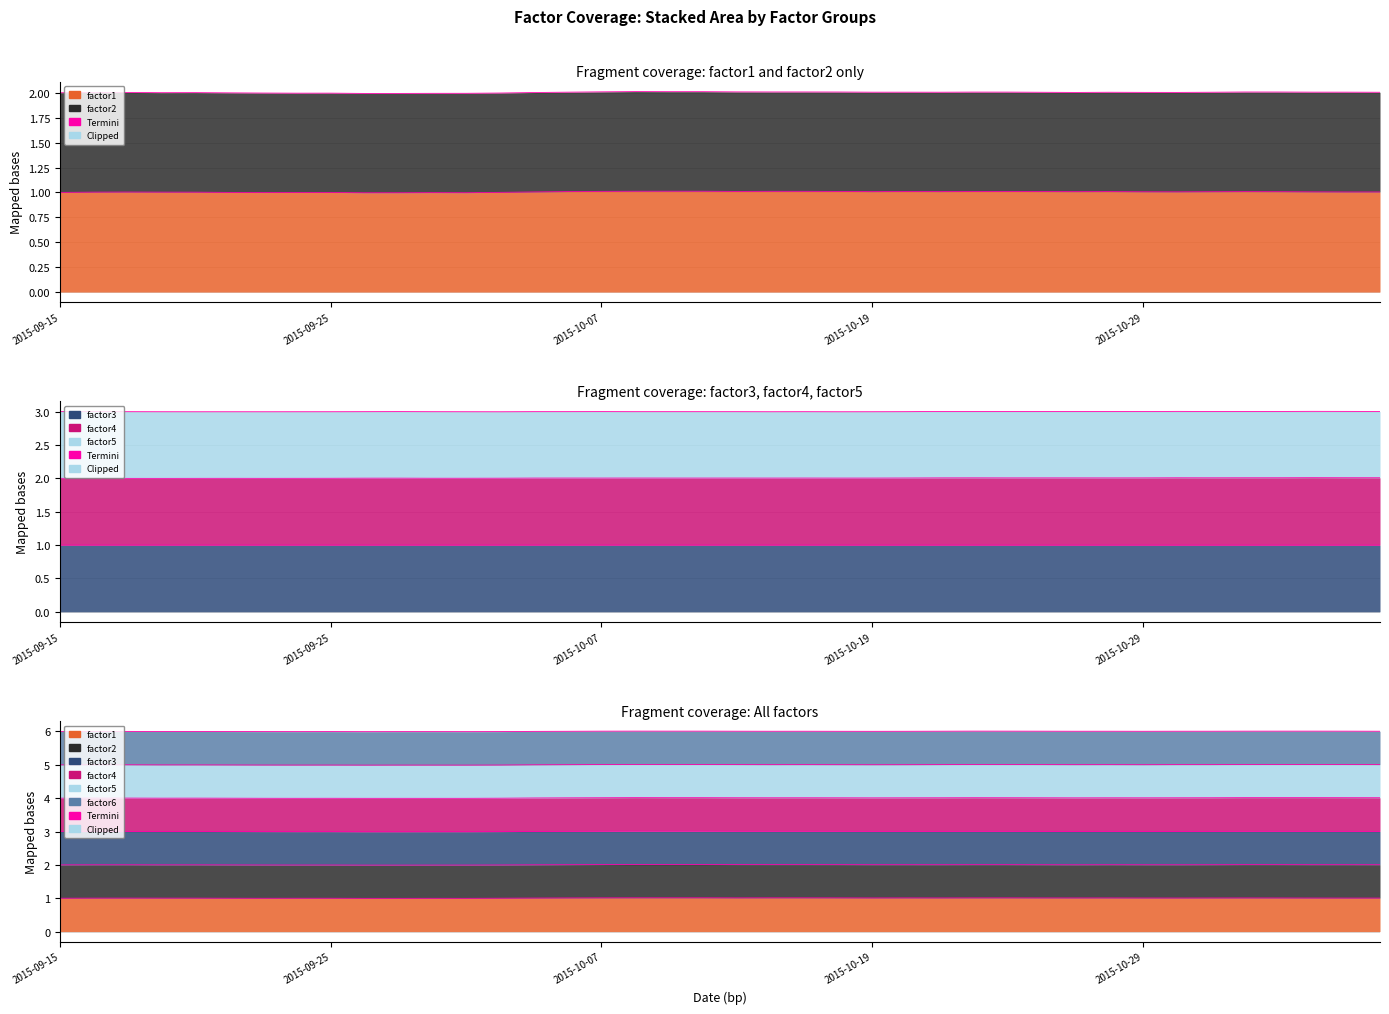

Is the value of factor1 at 2015-09-30 greater than the value of factor3 at 2015-09-28?

No